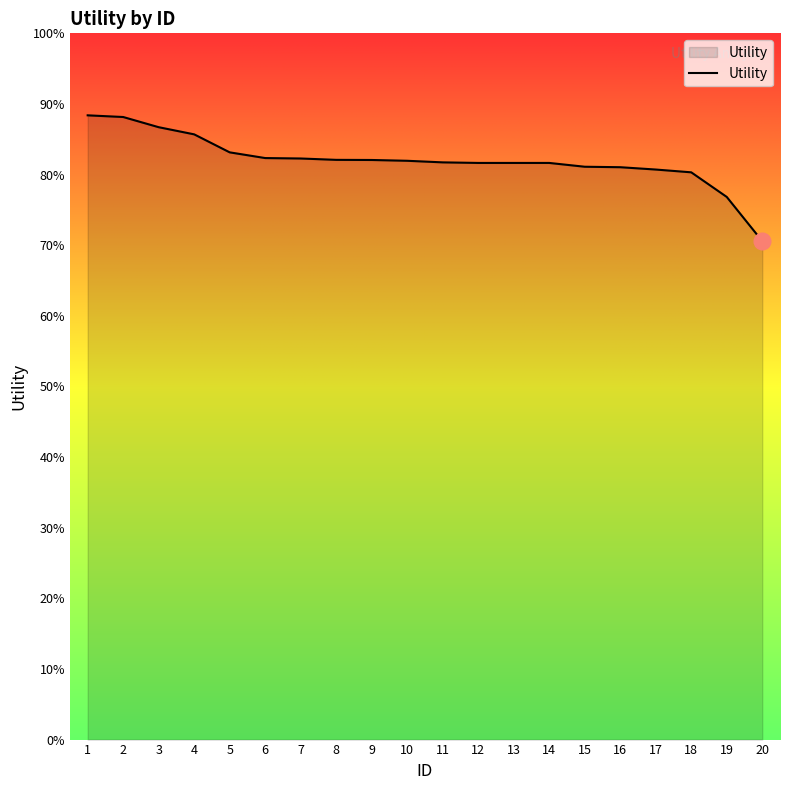

Rank the categories by value from lowest to highest.

20, 19, 18, 17, 16, 15, 12, 13, 14, 11, 10, 9, 8, 7, 6, 5, 4, 3, 2, 1